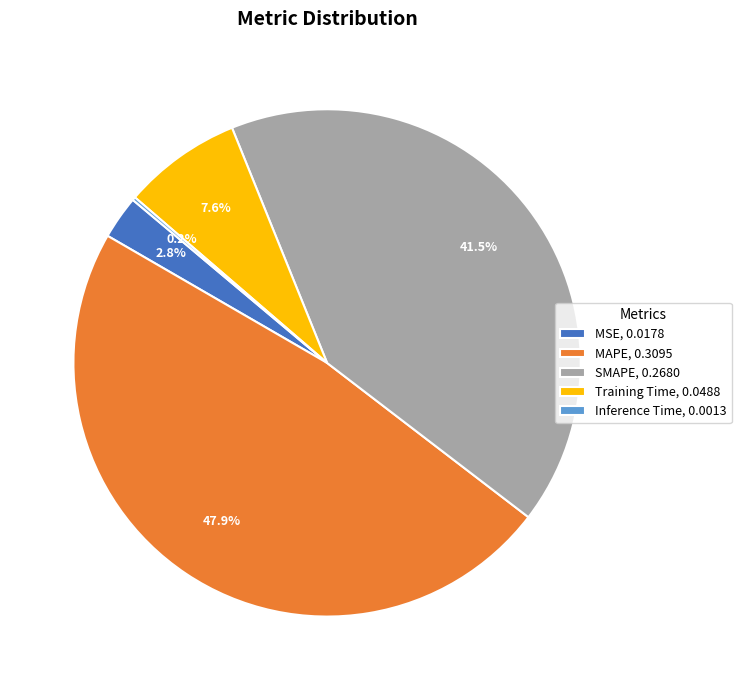

Which has a higher value, MSE, 0.0178 or Training Time, 0.0488?

Training Time, 0.0488